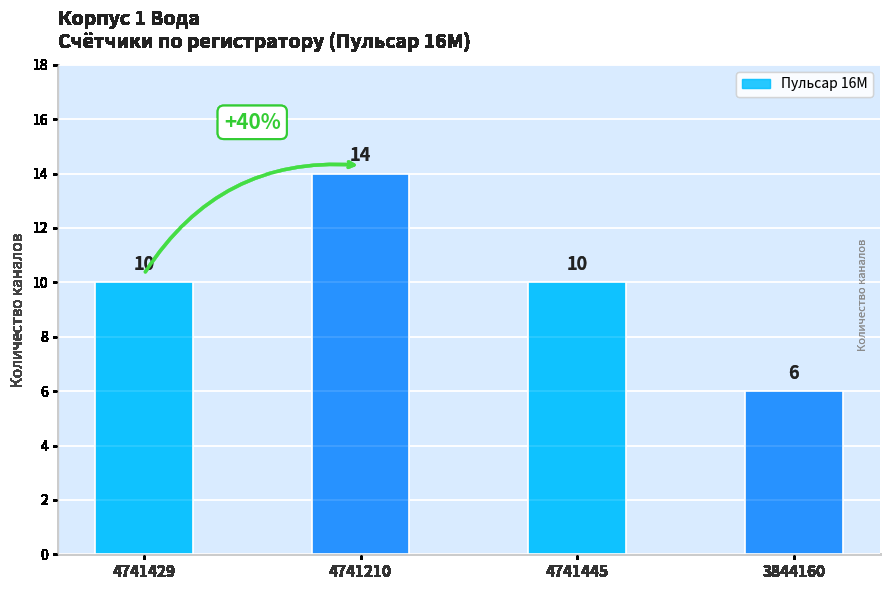

Is it true that the value at 4741445 is 16?

False